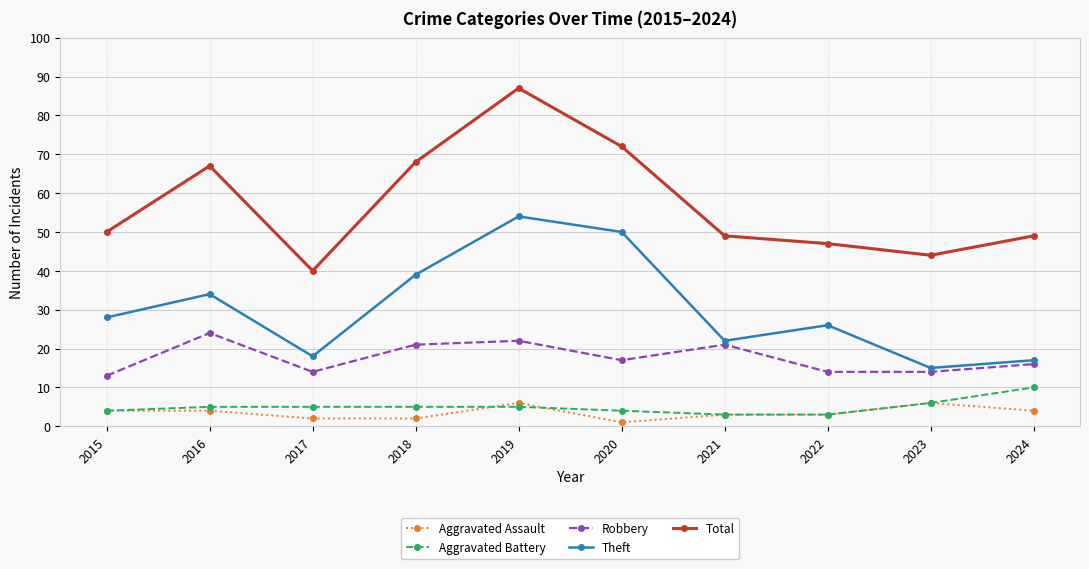

Is it true that Total equals 49 at 2024?

True